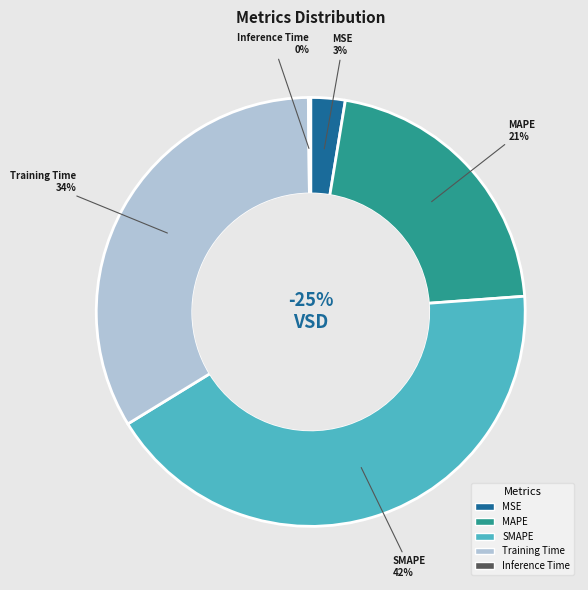

How much of the chart is everything except Training Time?

66.4%